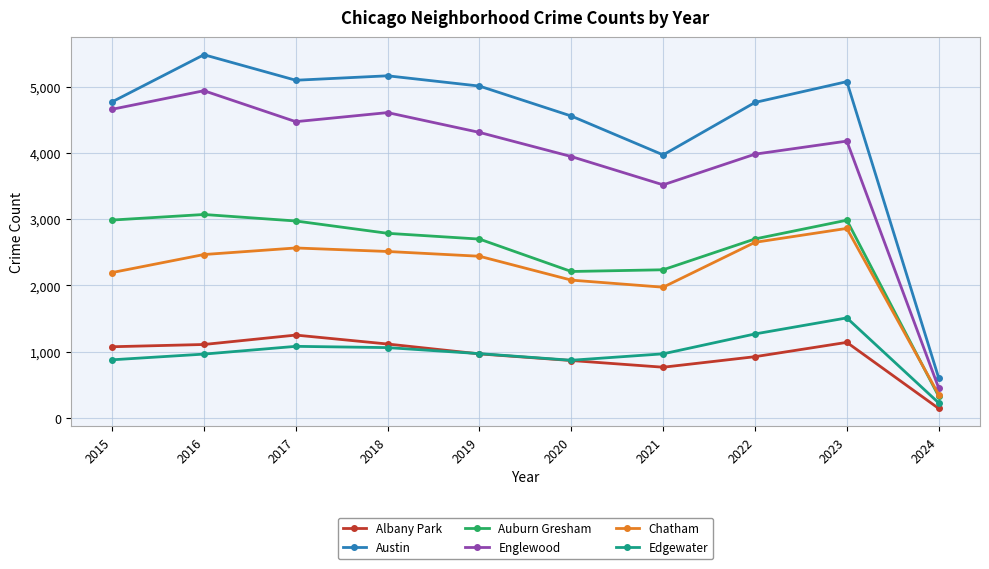

How many values in the Edgewater series are below 972?

5